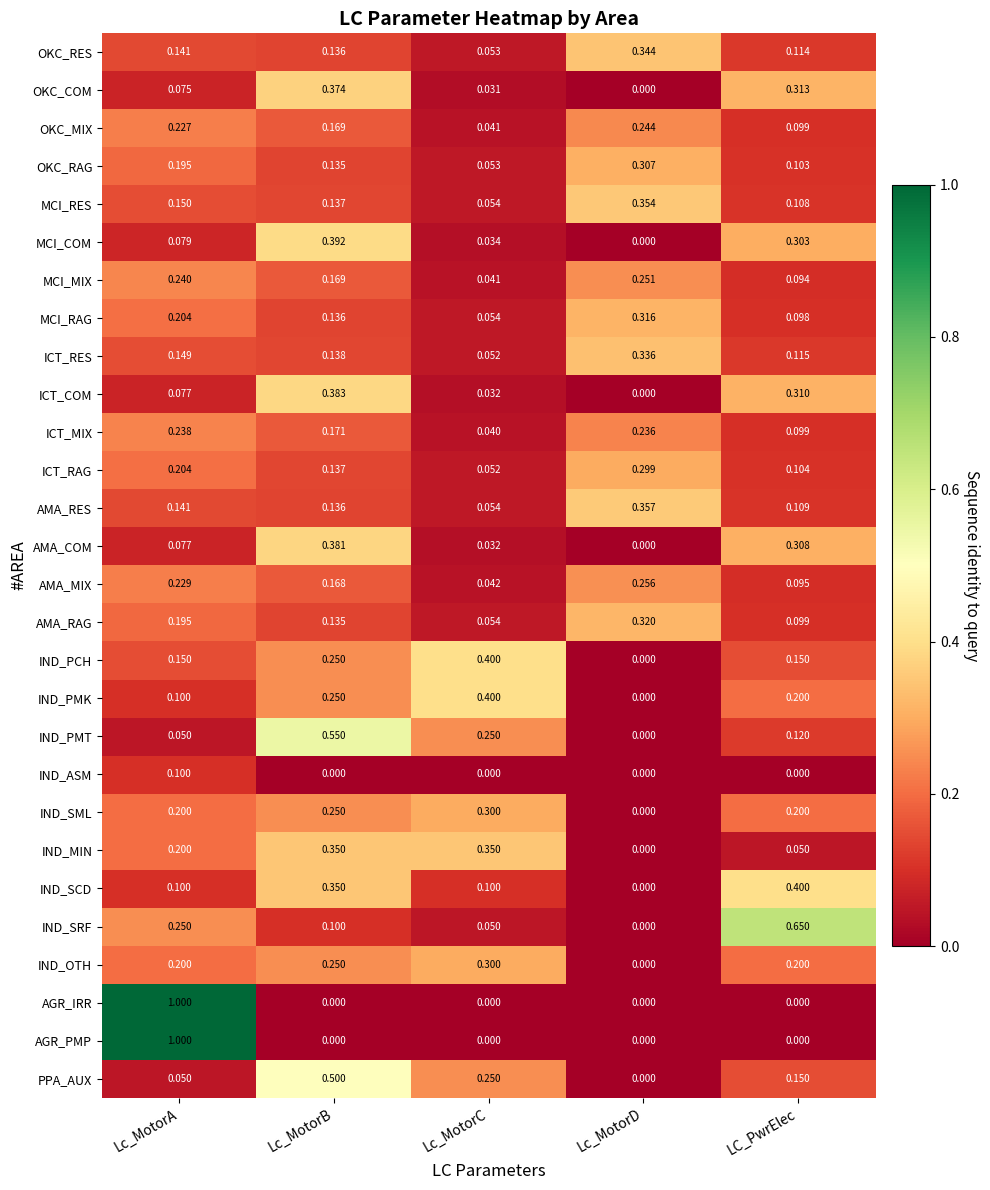

Is the value of ICT_COM at LC_PwrElec greater than the value of OKC_RES at Lc_MotorC?

Yes